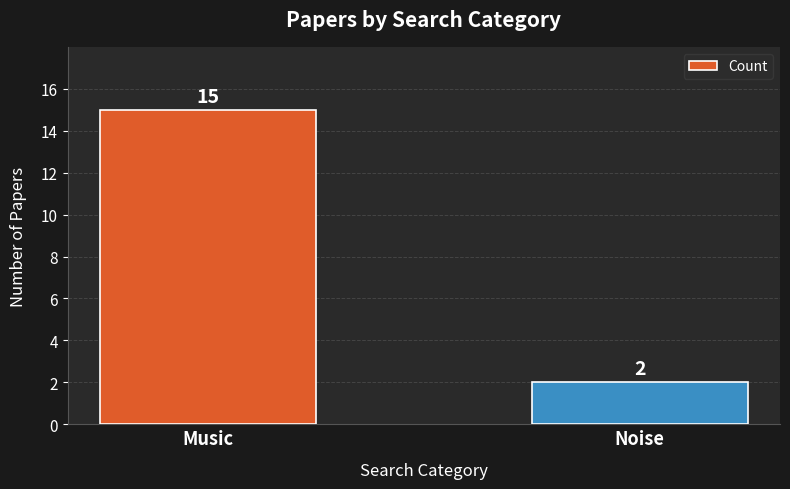

What is the change in value from Music to Noise?

-13